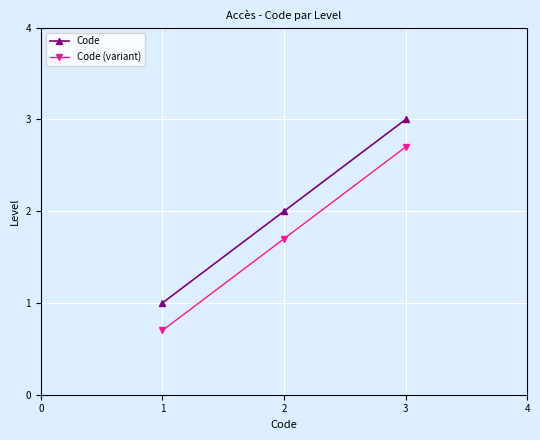

How many distinct data groups are displayed?

2